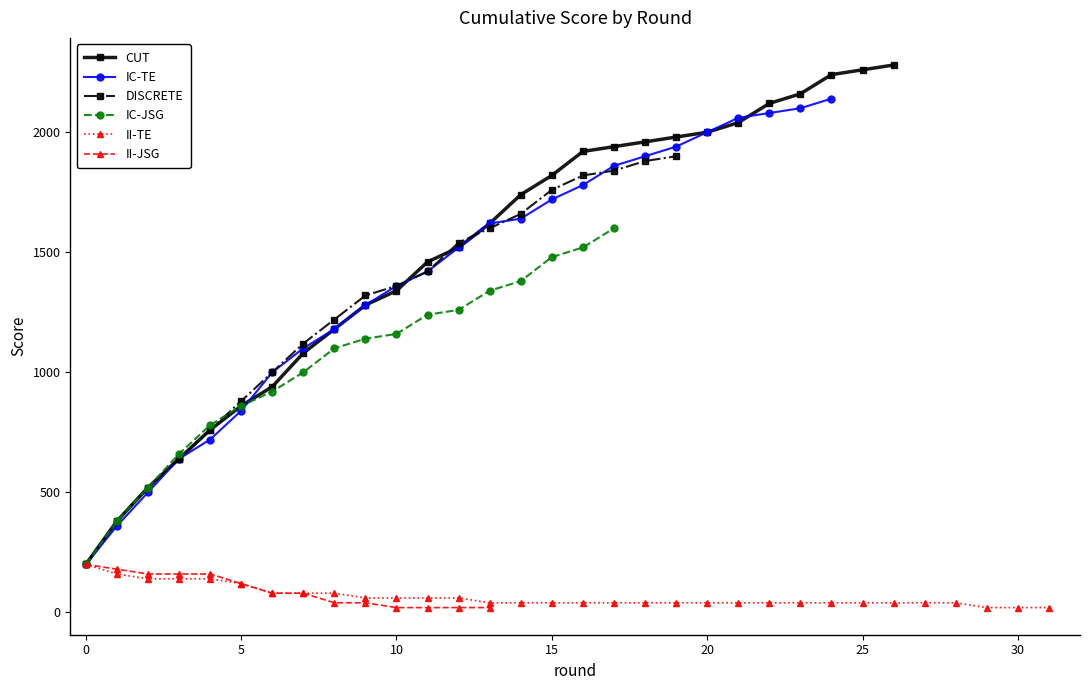

Which series has the widest spread of values?

CUT